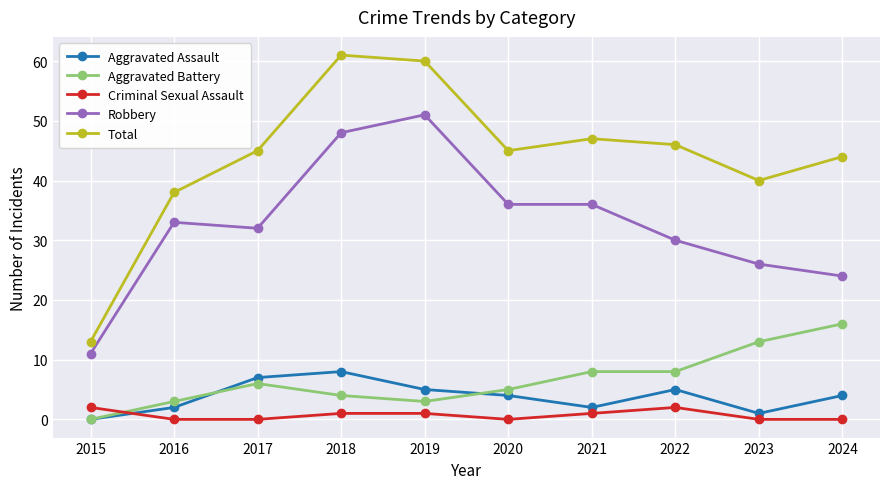

At which label is Total closest to 37?

2016